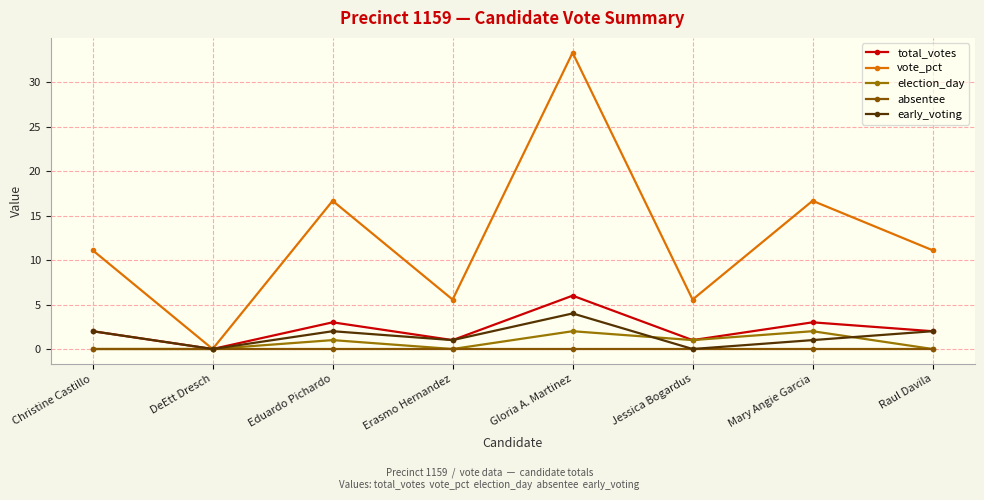

What is the difference between the election_day values at Gloria A. Martinez and Eduardo Pichardo?

1.0